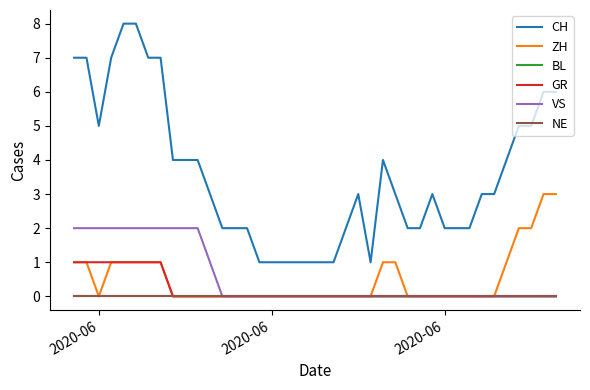

Reading left to right, transcribe all the data shown in this chart.

CH: 7	7	5	7	8	8	7	7	4	4	4	3	2	2	2	1	1	1	1	1	1	1	2	3	1	4	3	2	2	3	2	2	2	3	3	4	5	5	6	6
ZH: 1	1	0	1	1	1	1	1	0	0	0	0	0	0	0	0	0	0	0	0	0	0	0	0	0	1	1	0	0	0	0	0	0	0	0	1	2	2	3	3
BL: 0	0	0	0	0	0	0	0	0	0	0	0	0	0	0	0	0	0	0	0	0	0	0	0	0	0	0	0	0	0	0	0	0	0	0	0	0	0	0	0
GR: 1	1	1	1	1	1	1	1	0	0	0	0	0	0	0	0	0	0	0	0	0	0	0	0	0	0	0	0	0	0	0	0	0	0	0	0	0	0	0	0
VS: 2	2	2	2	2	2	2	2	2	2	2	1	0	0	0	0	0	0	0	0	0	0	0	0	0	0	0	0	0	0	0	0	0	0	0	0	0	0	0	0
NE: 0	0	0	0	0	0	0	0	0	0	0	0	0	0	0	0	0	0	0	0	0	0	0	0	0	0	0	0	0	0	0	0	0	0	0	0	0	0	0	0